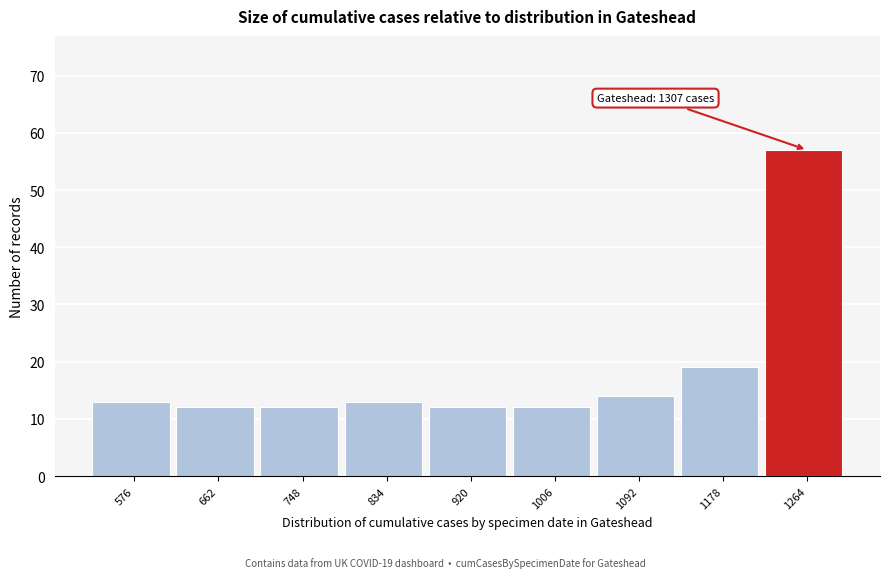

Over which range of the x-axis is the bar tallest?

1221 to 1307